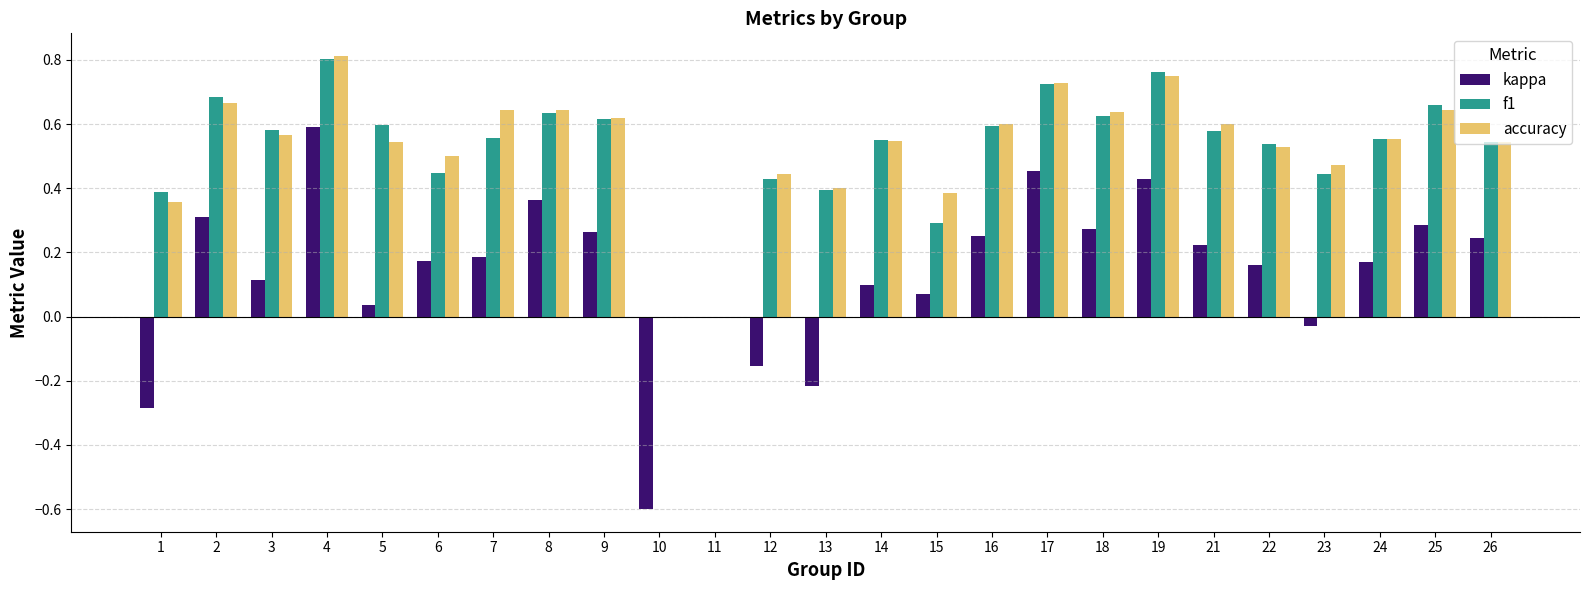

At which category is the sum across all series the highest?

4